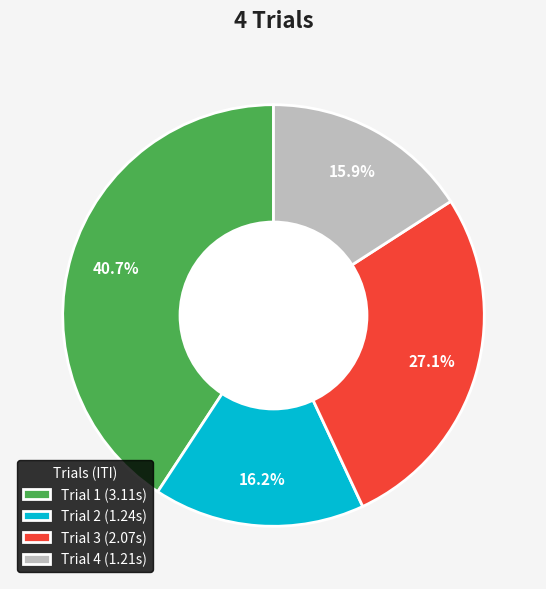

Between Trial 3 and Trial 1, which is larger?

Trial 1